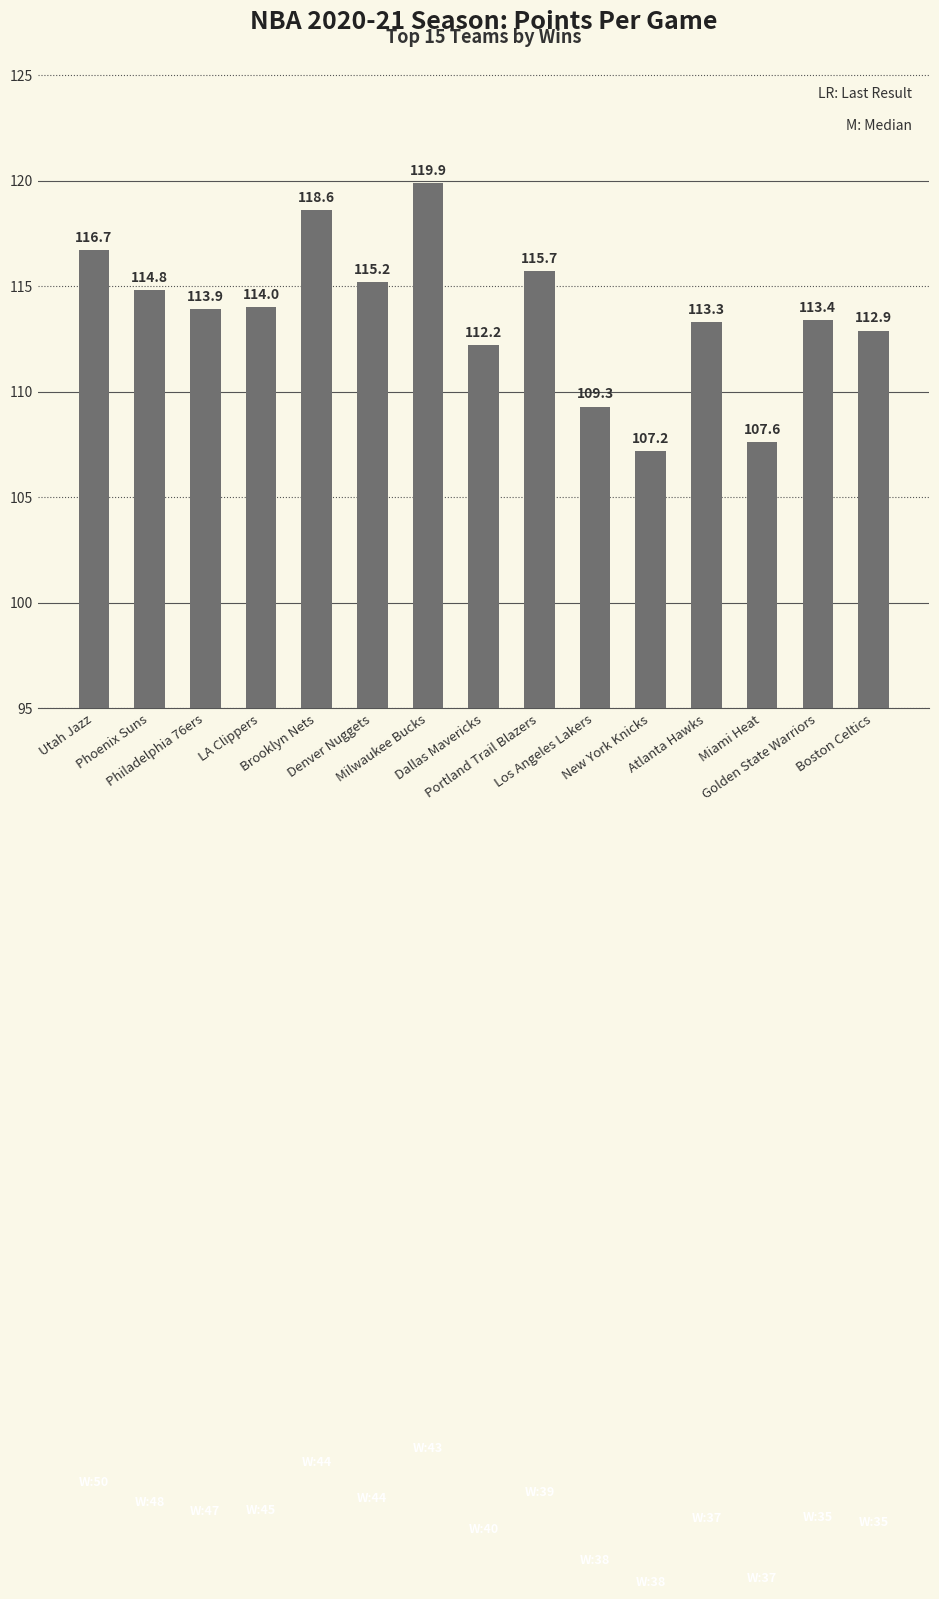

Reading left to right, list all the values displayed in this chart.

116.7	114.8	113.9	114.0	118.6	115.2	119.9	112.2	115.7	109.3	107.2	113.3	107.6	113.4	112.9